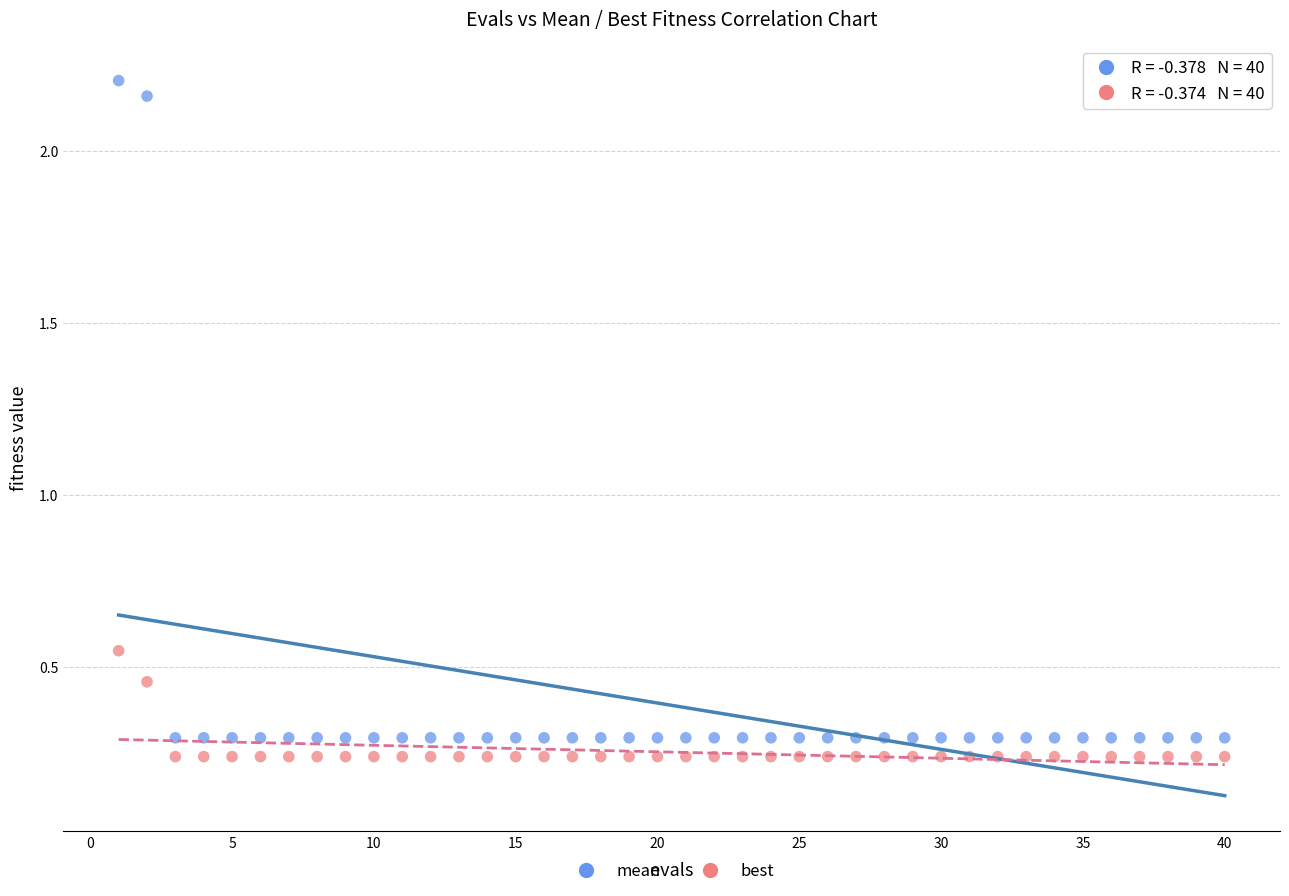

Which series has the widest spread of Y values?

mean